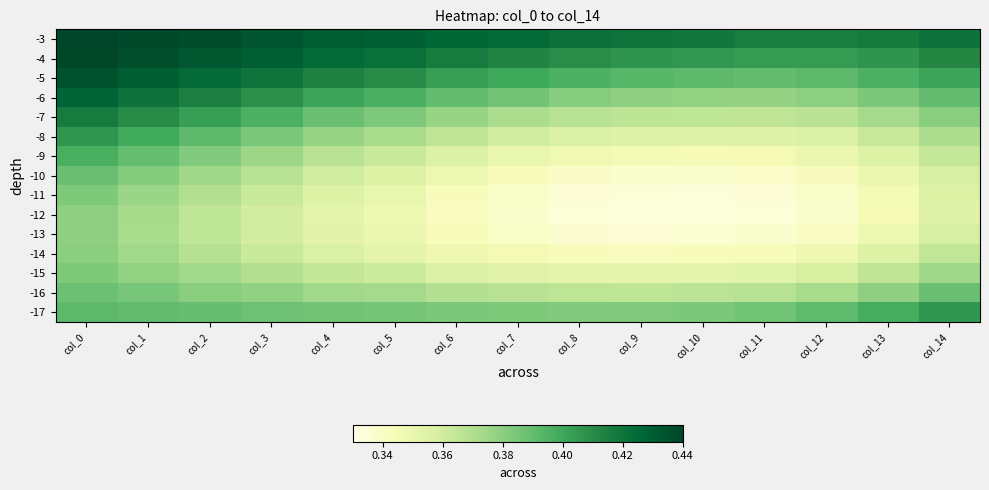

Reading left to right, what are all the values shown in this chart?

-3: col_0=0.4	col_1=0.4	col_2=0.4	col_3=0.4	col_4=0.4	col_5=0.4	col_6=0.4	col_7=0.4	col_8=0.4	col_9=0.4	col_10=0.4	col_11=0.4	col_12=0.4	col_13=0.4	col_14=0.4
-4: col_0=0.4	col_1=0.4	col_2=0.4	col_3=0.4	col_4=0.4	col_5=0.4	col_6=0.4	col_7=0.4	col_8=0.4	col_9=0.4	col_10=0.4	col_11=0.4	col_12=0.4	col_13=0.4	col_14=0.4
-5: col_0=0.4	col_1=0.4	col_2=0.4	col_3=0.4	col_4=0.4	col_5=0.4	col_6=0.4	col_7=0.4	col_8=0.4	col_9=0.4	col_10=0.4	col_11=0.4	col_12=0.4	col_13=0.4	col_14=0.4
-6: col_0=0.4	col_1=0.4	col_2=0.4	col_3=0.4	col_4=0.4	col_5=0.4	col_6=0.4	col_7=0.4	col_8=0.4	col_9=0.4	col_10=0.4	col_11=0.4	col_12=0.4	col_13=0.4	col_14=0.4
-7: col_0=0.4	col_1=0.4	col_2=0.4	col_3=0.4	col_4=0.4	col_5=0.4	col_6=0.4	col_7=0.4	col_8=0.4	col_9=0.4	col_10=0.4	col_11=0.4	col_12=0.4	col_13=0.4	col_14=0.4
-8: col_0=0.4	col_1=0.4	col_2=0.4	col_3=0.4	col_4=0.4	col_5=0.4	col_6=0.4	col_7=0.4	col_8=0.4	col_9=0.4	col_10=0.4	col_11=0.4	col_12=0.4	col_13=0.4	col_14=0.4
-9: col_0=0.4	col_1=0.4	col_2=0.4	col_3=0.4	col_4=0.4	col_5=0.4	col_6=0.4	col_7=0.4	col_8=0.3	col_9=0.3	col_10=0.3	col_11=0.3	col_12=0.3	col_13=0.4	col_14=0.4
-10: col_0=0.4	col_1=0.4	col_2=0.4	col_3=0.4	col_4=0.4	col_5=0.4	col_6=0.3	col_7=0.3	col_8=0.3	col_9=0.3	col_10=0.3	col_11=0.3	col_12=0.3	col_13=0.3	col_14=0.4
-11: col_0=0.4	col_1=0.4	col_2=0.4	col_3=0.4	col_4=0.4	col_5=0.4	col_6=0.3	col_7=0.3	col_8=0.3	col_9=0.3	col_10=0.3	col_11=0.3	col_12=0.3	col_13=0.3	col_14=0.4
-12: col_0=0.4	col_1=0.4	col_2=0.4	col_3=0.4	col_4=0.4	col_5=0.3	col_6=0.3	col_7=0.3	col_8=0.3	col_9=0.3	col_10=0.3	col_11=0.3	col_12=0.3	col_13=0.3	col_14=0.4
-13: col_0=0.4	col_1=0.4	col_2=0.4	col_3=0.4	col_4=0.4	col_5=0.3	col_6=0.3	col_7=0.3	col_8=0.3	col_9=0.3	col_10=0.3	col_11=0.3	col_12=0.3	col_13=0.3	col_14=0.4
-14: col_0=0.4	col_1=0.4	col_2=0.4	col_3=0.4	col_4=0.4	col_5=0.4	col_6=0.3	col_7=0.3	col_8=0.3	col_9=0.3	col_10=0.3	col_11=0.3	col_12=0.3	col_13=0.4	col_14=0.4
-15: col_0=0.4	col_1=0.4	col_2=0.4	col_3=0.4	col_4=0.4	col_5=0.4	col_6=0.4	col_7=0.4	col_8=0.4	col_9=0.4	col_10=0.4	col_11=0.4	col_12=0.4	col_13=0.4	col_14=0.4
-16: col_0=0.4	col_1=0.4	col_2=0.4	col_3=0.4	col_4=0.4	col_5=0.4	col_6=0.4	col_7=0.4	col_8=0.4	col_9=0.4	col_10=0.4	col_11=0.4	col_12=0.4	col_13=0.4	col_14=0.4
-17: col_0=0.4	col_1=0.4	col_2=0.4	col_3=0.4	col_4=0.4	col_5=0.4	col_6=0.4	col_7=0.4	col_8=0.4	col_9=0.4	col_10=0.4	col_11=0.4	col_12=0.4	col_13=0.4	col_14=0.4